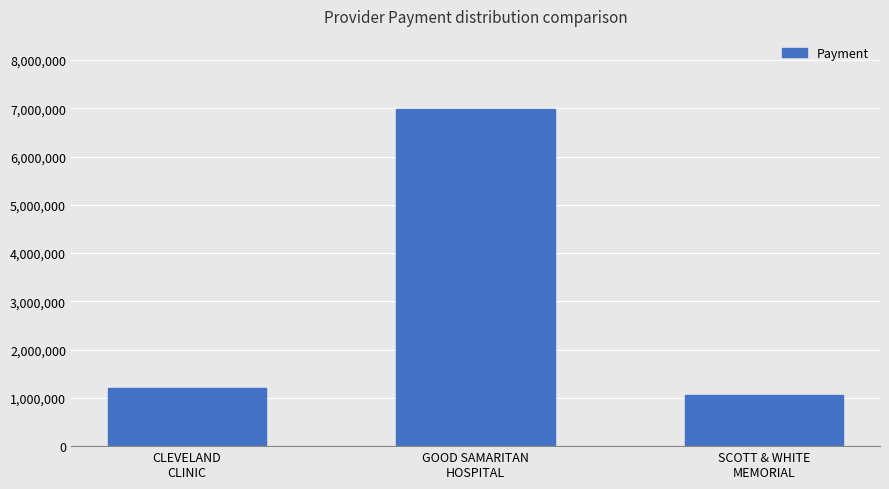

Which has a higher value, CLEVELAND
CLINIC or GOOD SAMARITAN
HOSPITAL?

GOOD SAMARITAN
HOSPITAL